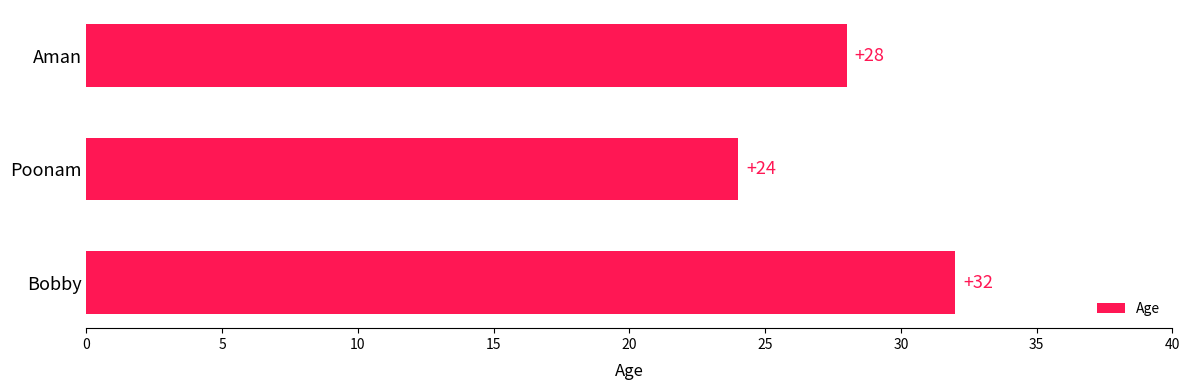

What position from the top is Bobby?

3